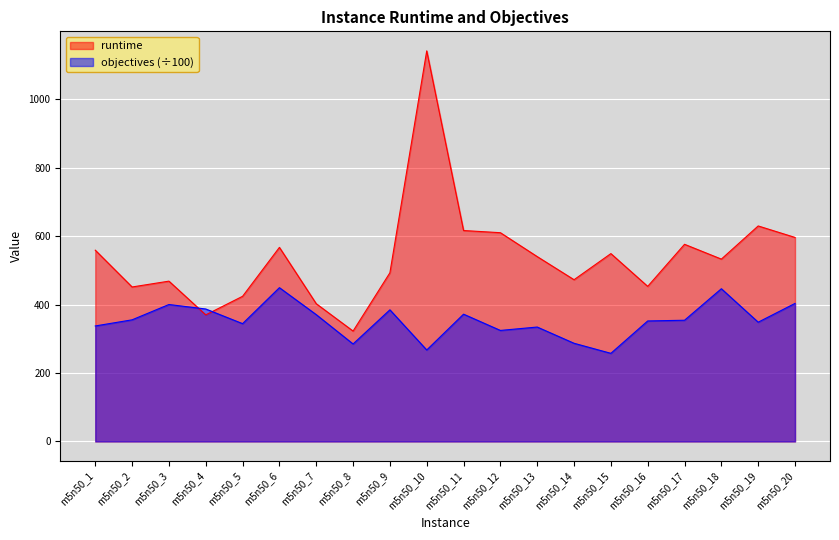

In objectives, how many points are lower than both neighbors (excluding endpoints)?

6